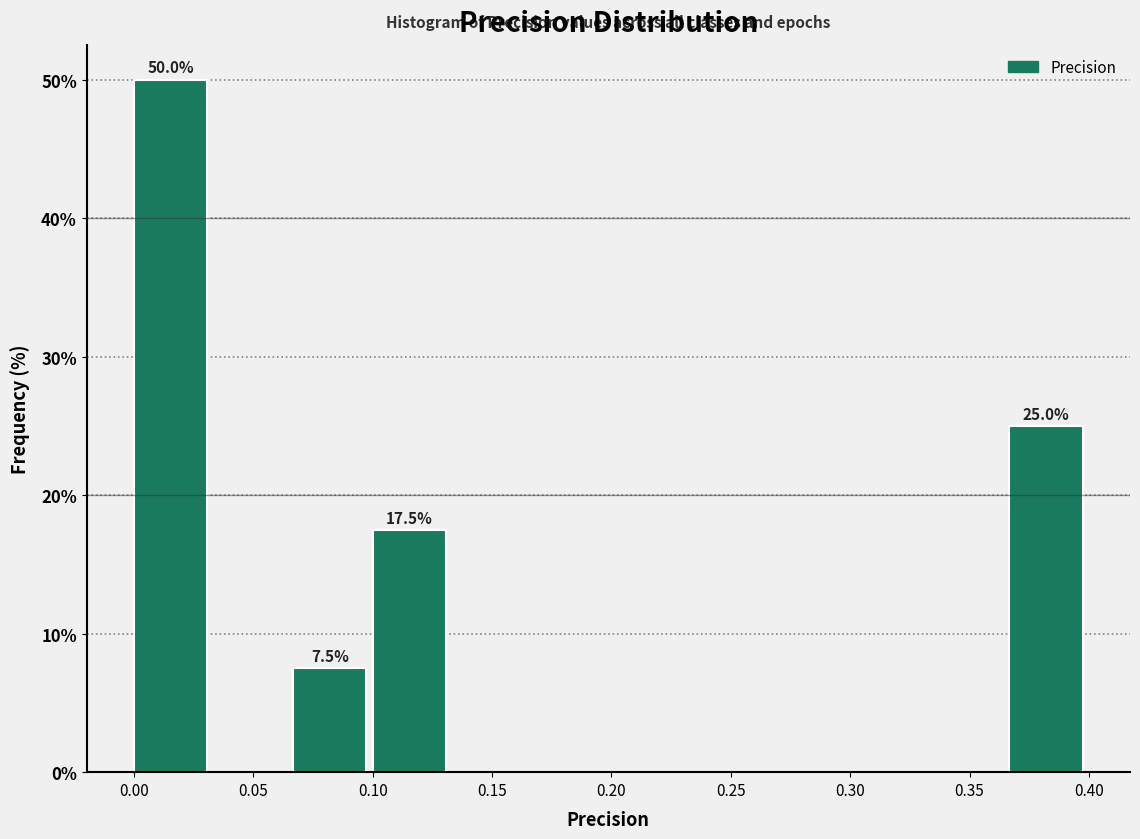

Over which range of the x-axis is the bar tallest?

0.000 to 0.035